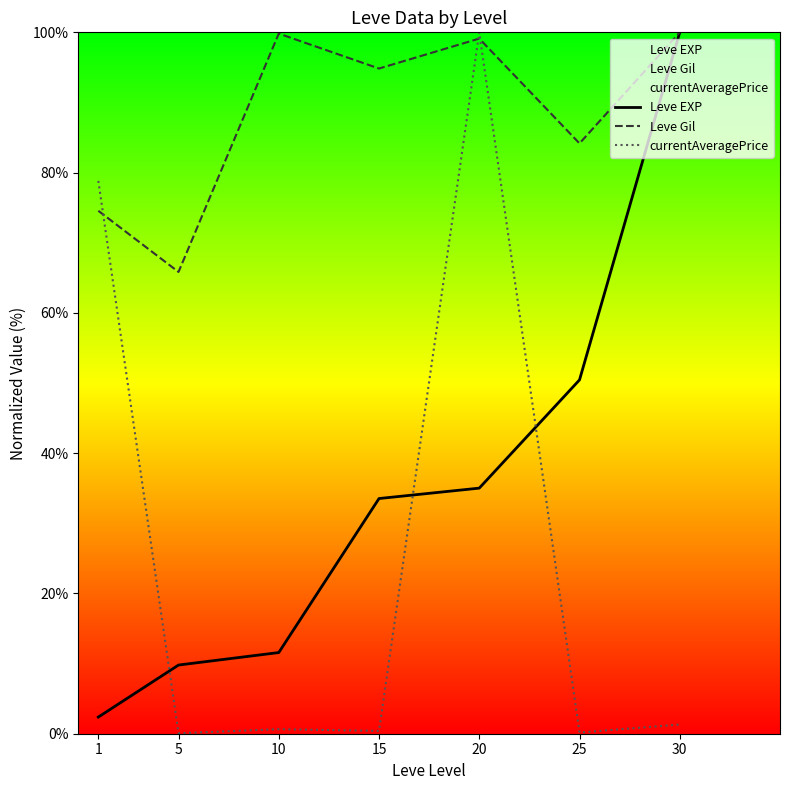

What is the maximum value shown in the chart?

100.0